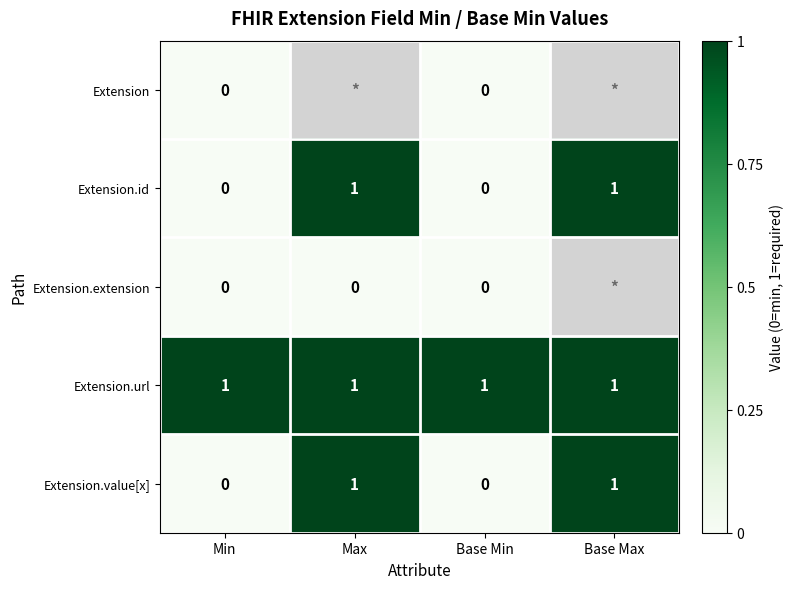

Count the Extension.id values in the range 0 to 1.

4